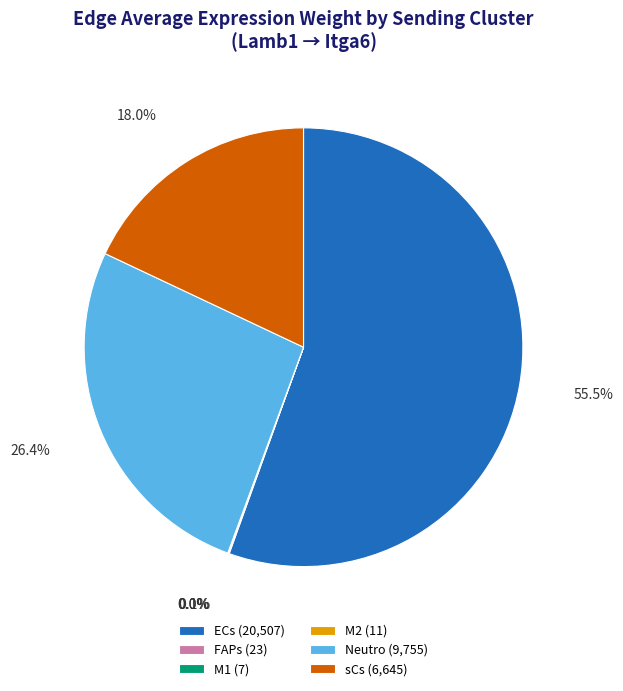

Is ECs (20,507) the majority of the pie?

Yes